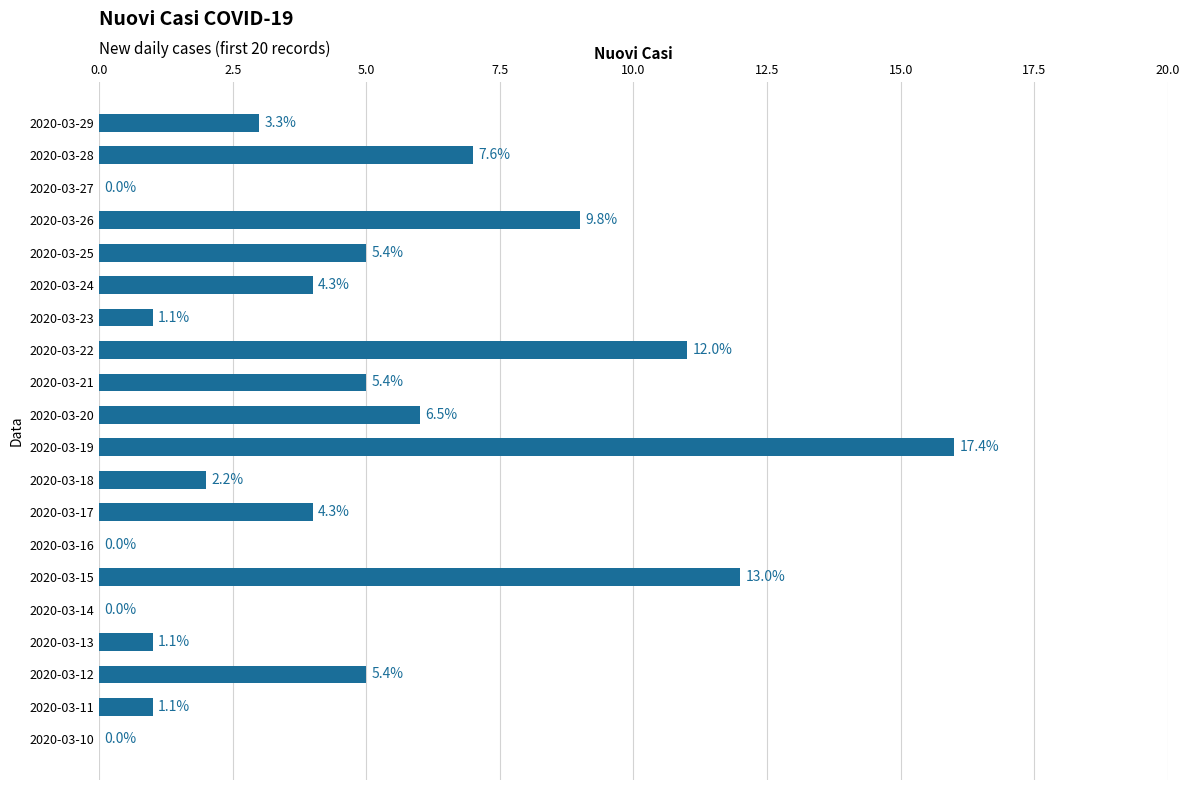

Are the bars horizontal?

Yes